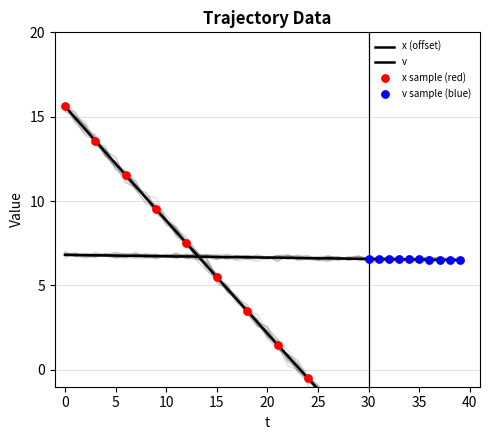

What is the total value across all series at 36?

-10.2